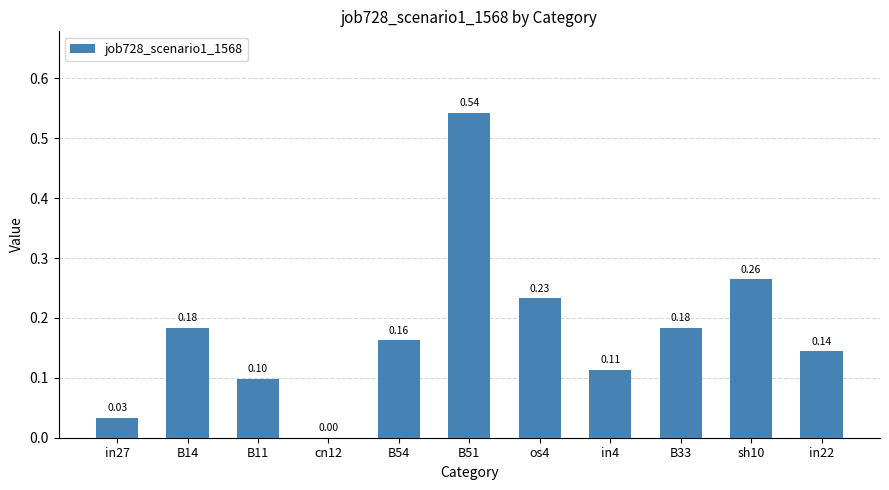

Which has a higher value, B11 or in4?

in4